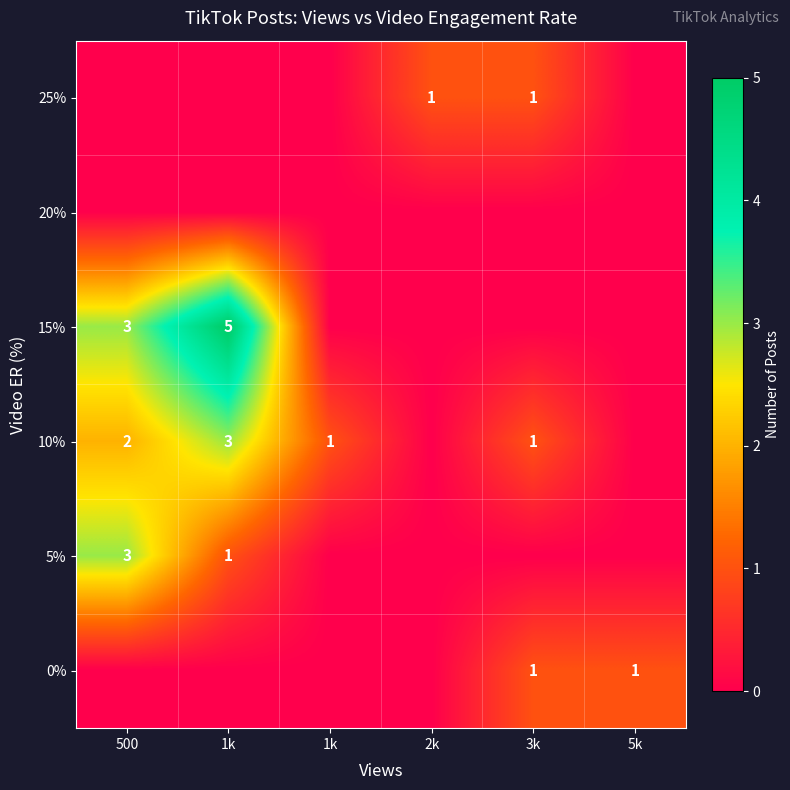

How many 25% values are between 0 and 1?

6